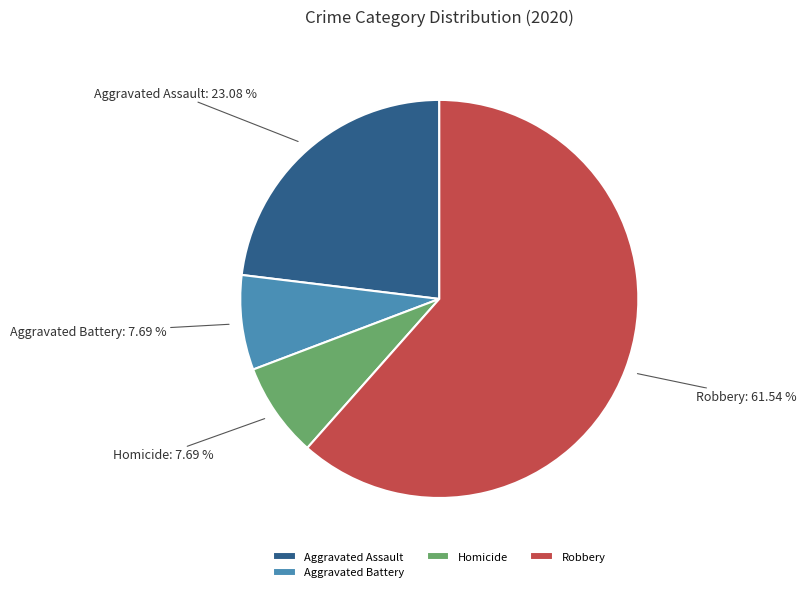

To the nearest percent, what portion does Aggravated Assault represent?

23%